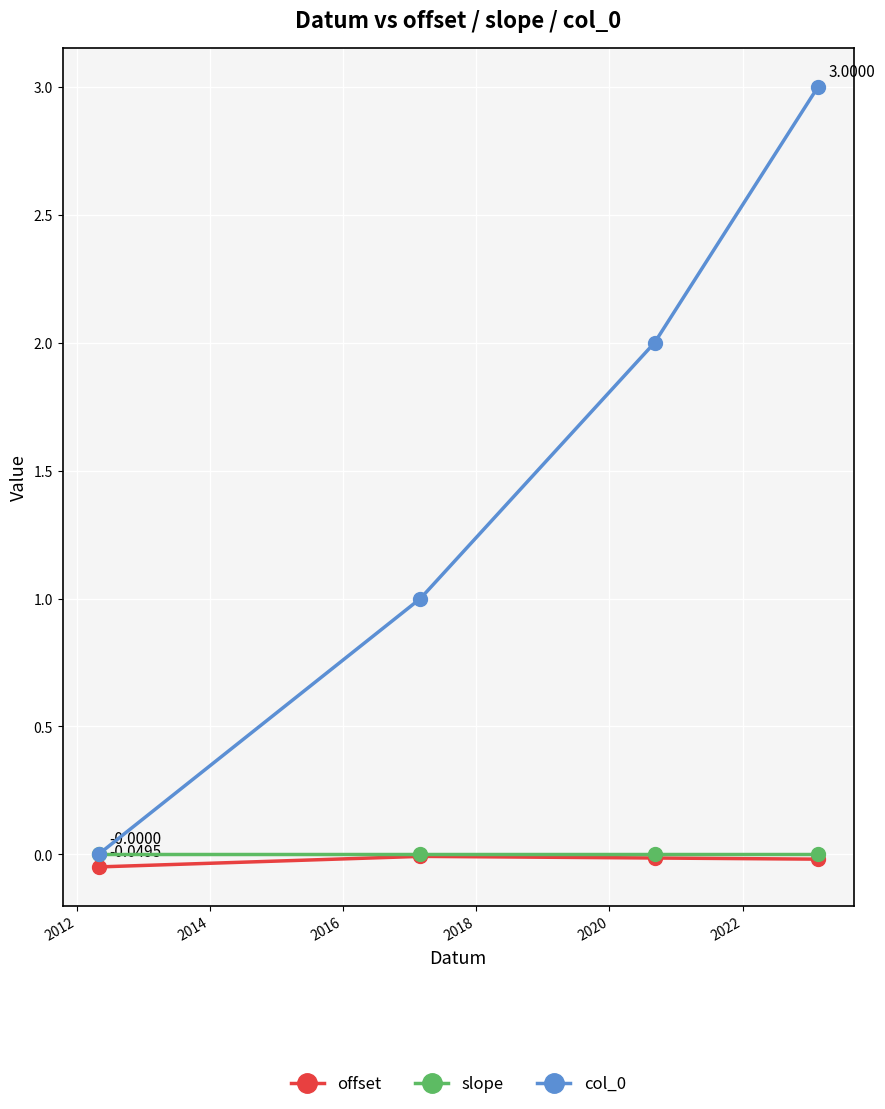

True or false: col_0 has more than 2 points higher than both neighbors.

False